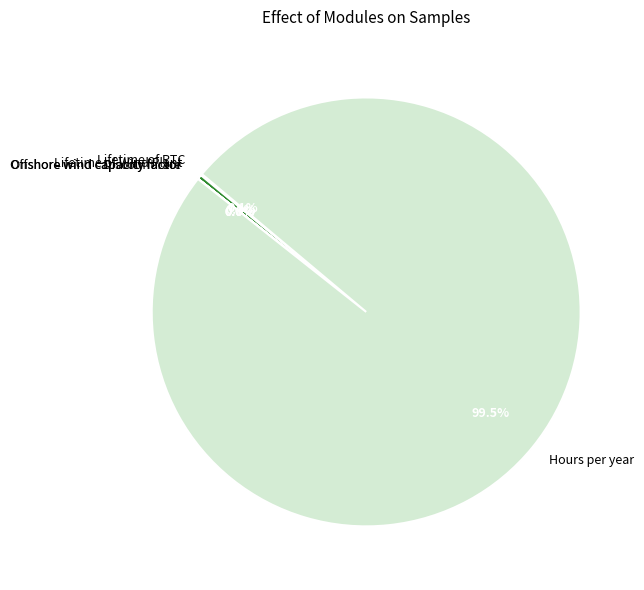

What is the largest slice in the pie chart?

Hours per year